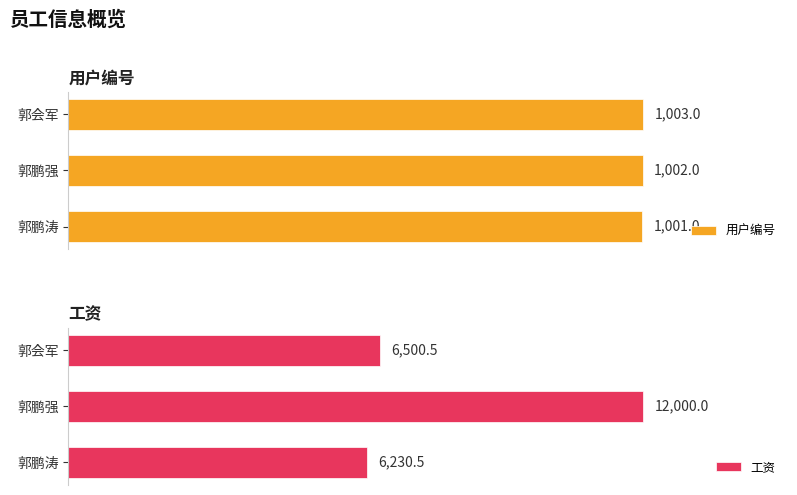

What is the minimum value shown in the chart?

1001.0